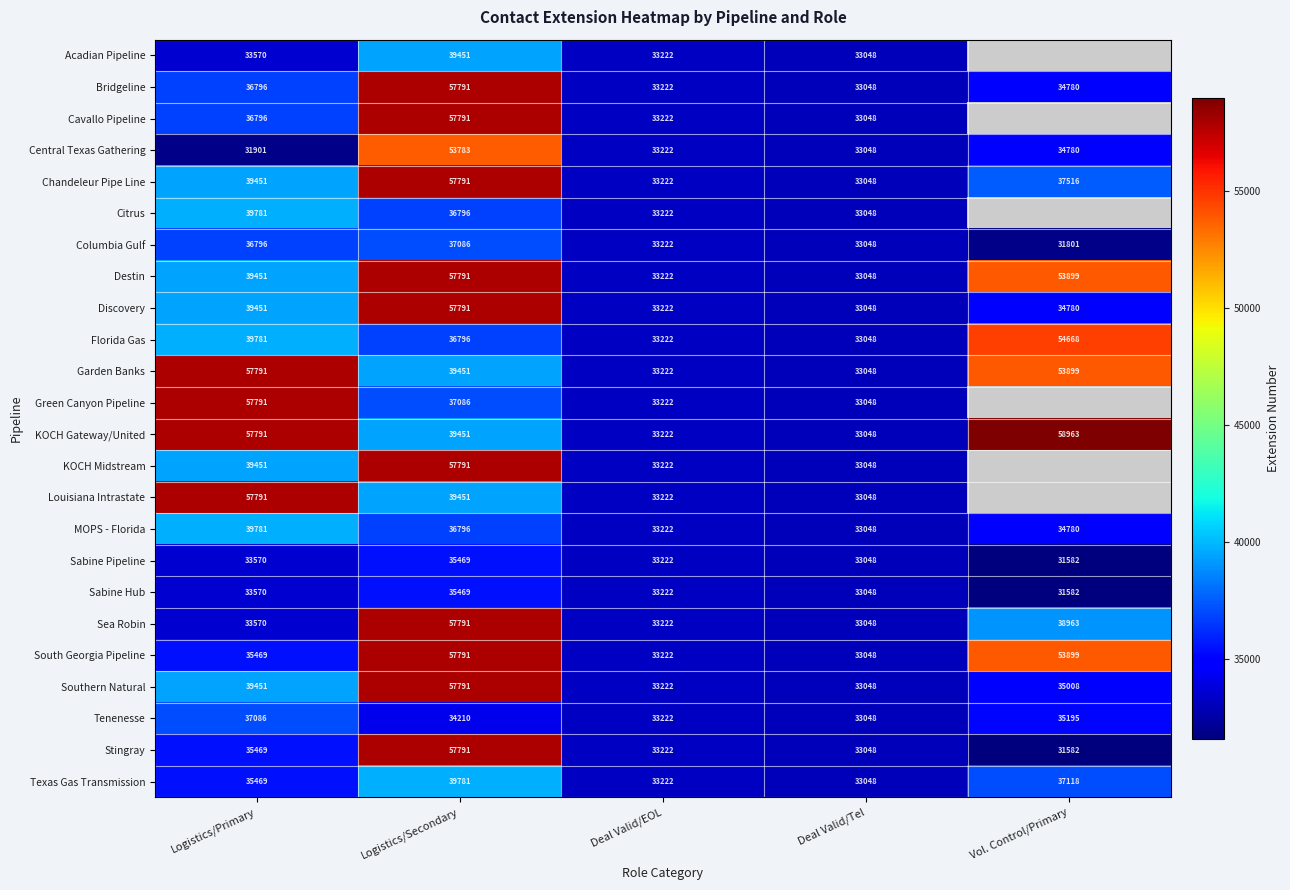

List the labels in order of Texas Gas Transmission value, smallest first.

Deal Valid/Tel, Deal Valid/EOL, Logistics/Primary, Vol. Control/Primary, Logistics/Secondary